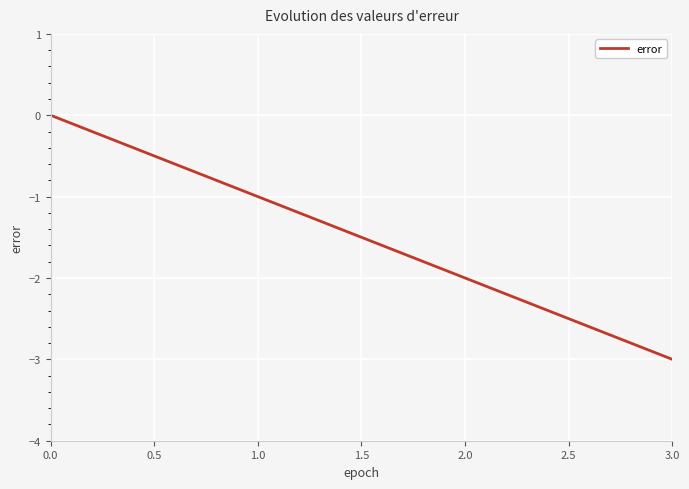

Rank the categories by value from lowest to highest.

3.0, 2.0, 1.0, 0.0